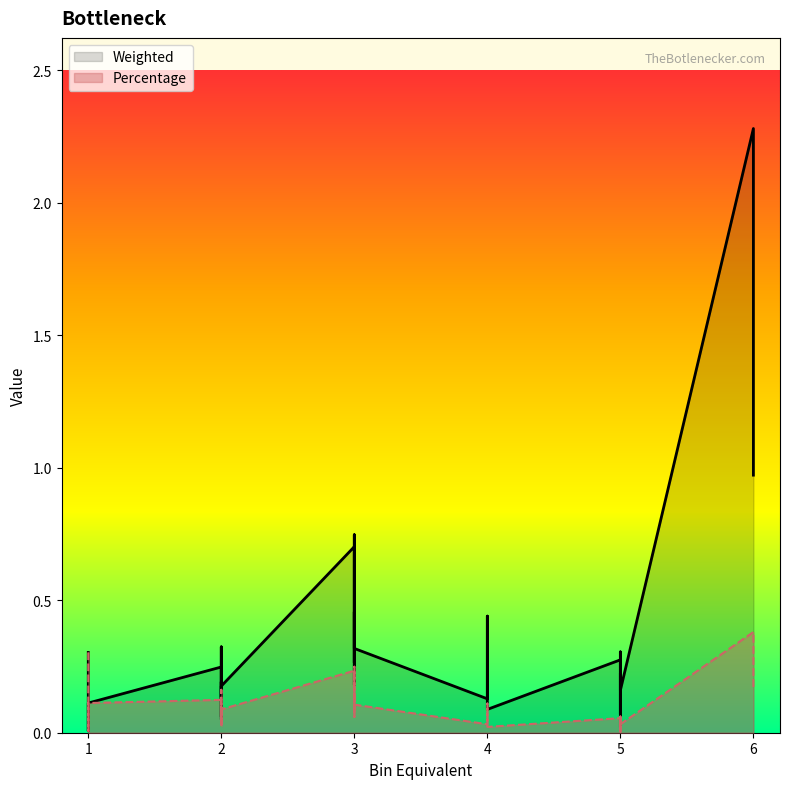

What is the total value across all series at 5?

0.2